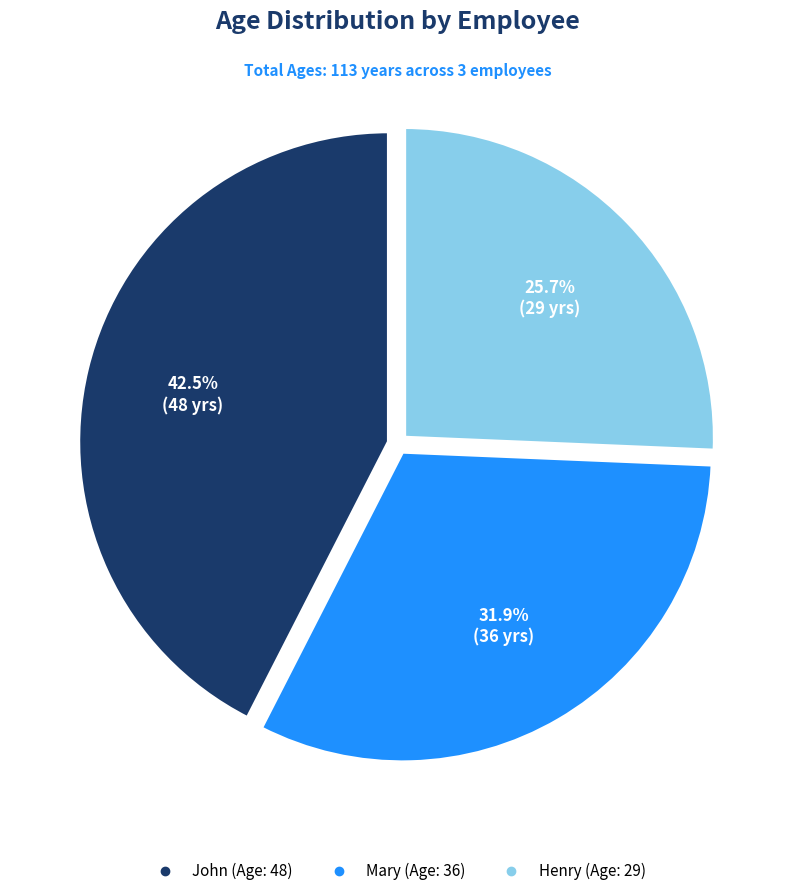

To the nearest percent, what portion does Henry represent?

26%